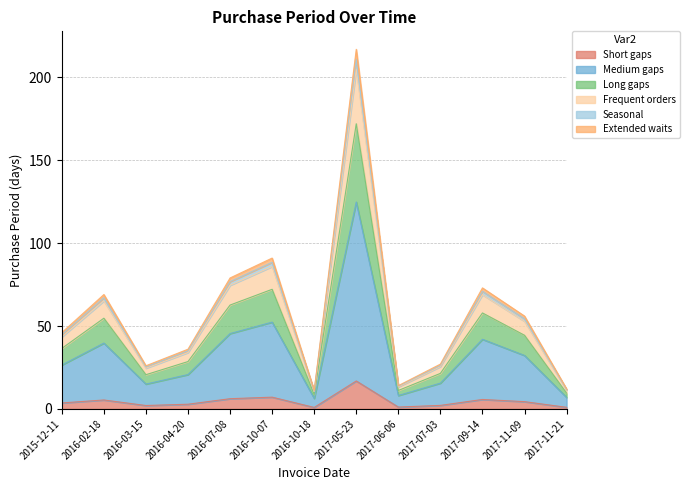

Is it true that the value at 2017-06-06 is 1.7?

False